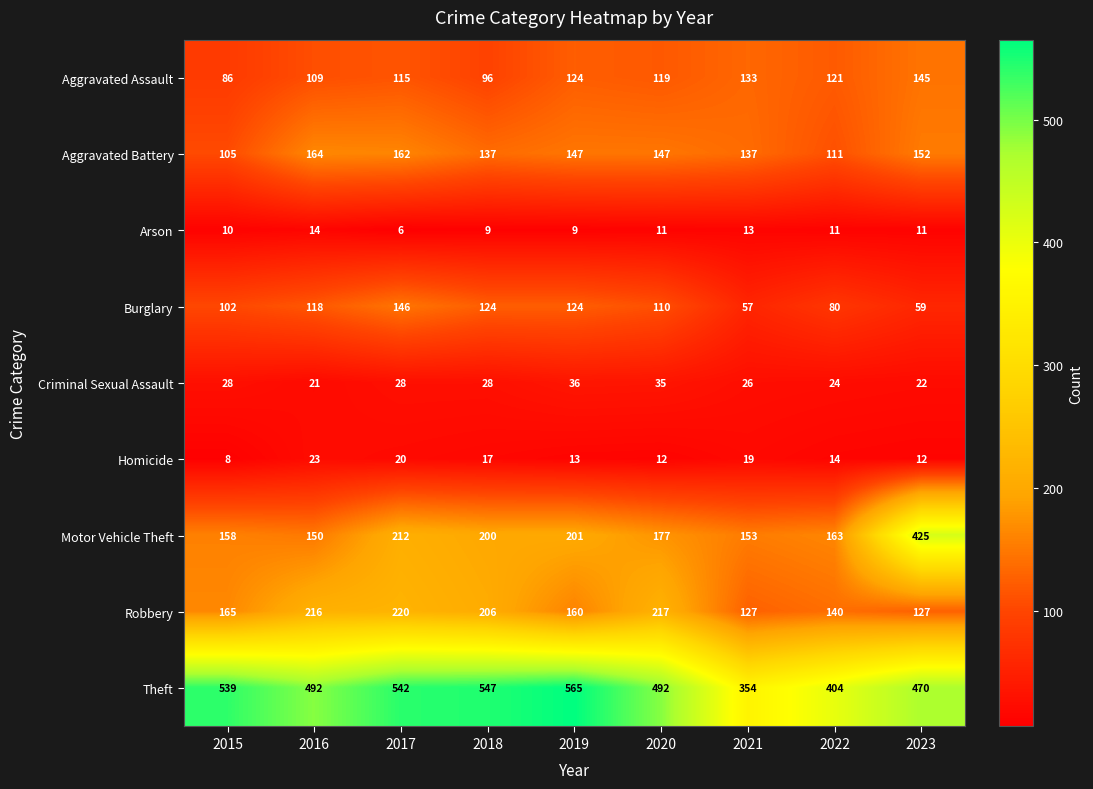

What is the minimum value shown in the chart?

6